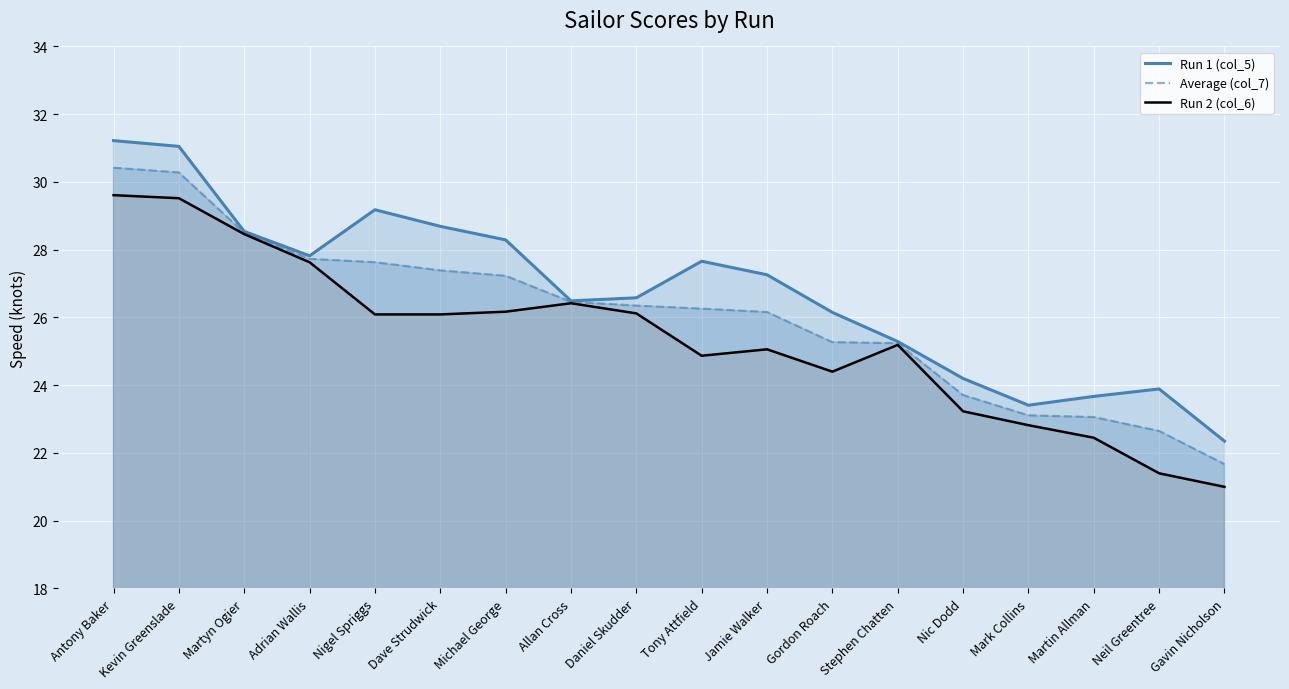

What is the difference between the maximum and minimum values in the Run 1 (col_5) series?

8.9